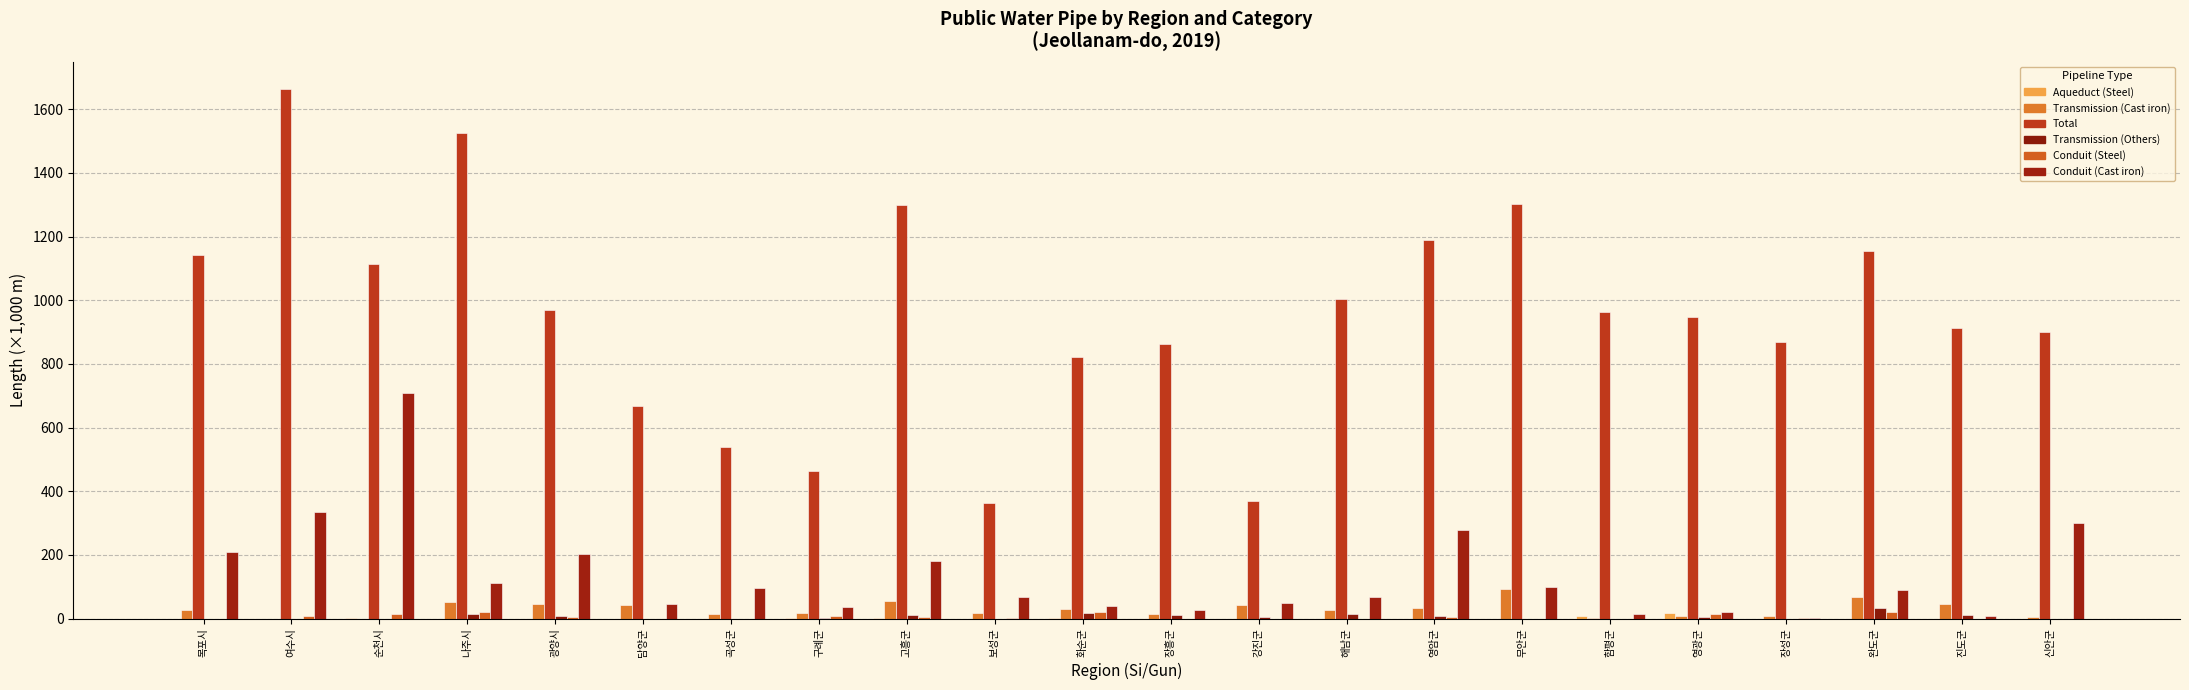

Reading left to right, what are all the values shown in this chart?

Aqueduct (Steel): 0.0	0.0	0.8	0.0	0.0	0.0	0.0	1.1	0.5	0.0	0.5	0.0	0.0	0.1	0.0	0.0	6.8	19.2	0.0	0.3	0.0	0.0
Transmission (Cast iron): 26.6	0.1	0.0	51.1	45.8	42.2	15.6	17.3	54.4	18.3	29.3	15.1	43.2	27.5	31.8	91.9	1.1	6.9	7.0	68.6	46.2	4.5
Total: 1142.4	1664.7	1114.9	1524.5	970.6	668.6	537.9	462.6	1299.2	363.5	823.0	861.8	370.2	1005.1	1187.9	1300.8	964.4	948.7	870.3	1153.6	912.2	899.2
Transmission (Others): 0.0	0.0	0.0	15.0	7.8	0.3	0.0	2.5	12.2	0.0	18.5	12.8	6.6	15.6	9.3	0.0	0.0	4.3	0.1	34.7	12.5	0.0
Conduit (Steel): 0.0	9.0	13.3	22.3	3.8	0.0	0.0	7.7	5.8	2.2	20.5	0.0	0.0	0.0	6.3	0.0	0.0	13.1	1.5	19.5	0.0	0.0
Conduit (Cast iron): 209.3	336.2	707.7	113.0	202.9	47.4	96.8	37.9	180.1	67.5	41.0	28.2	50.0	69.2	278.8	99.5	13.9	22.3	2.7	88.5	9.3	299.1